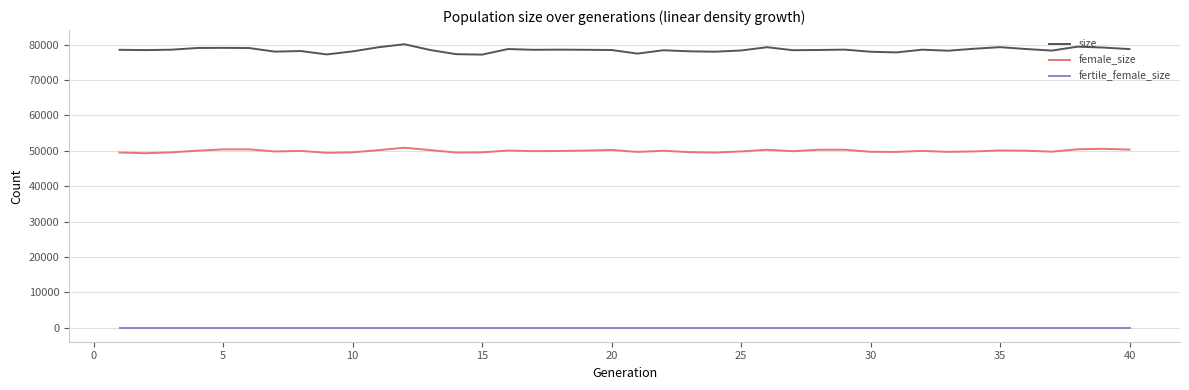

Which series has the largest total across all categories?

size